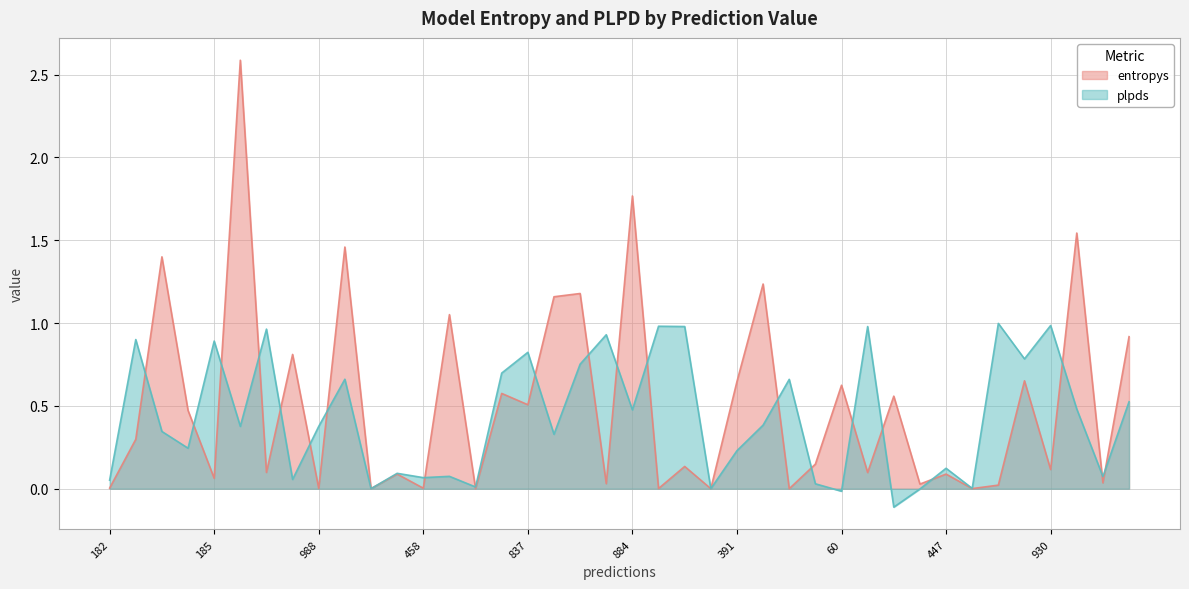

At which category does entropys reach its first local peak?

976